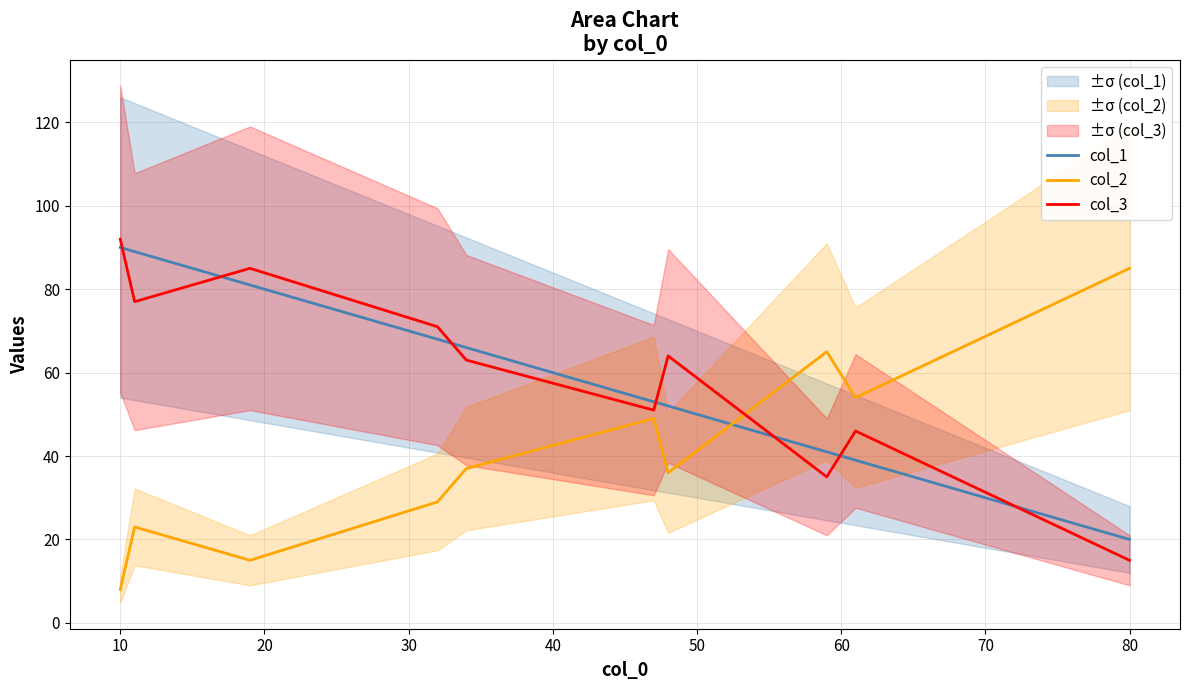

The value of col_2 at 10 is 8. True or false?

True